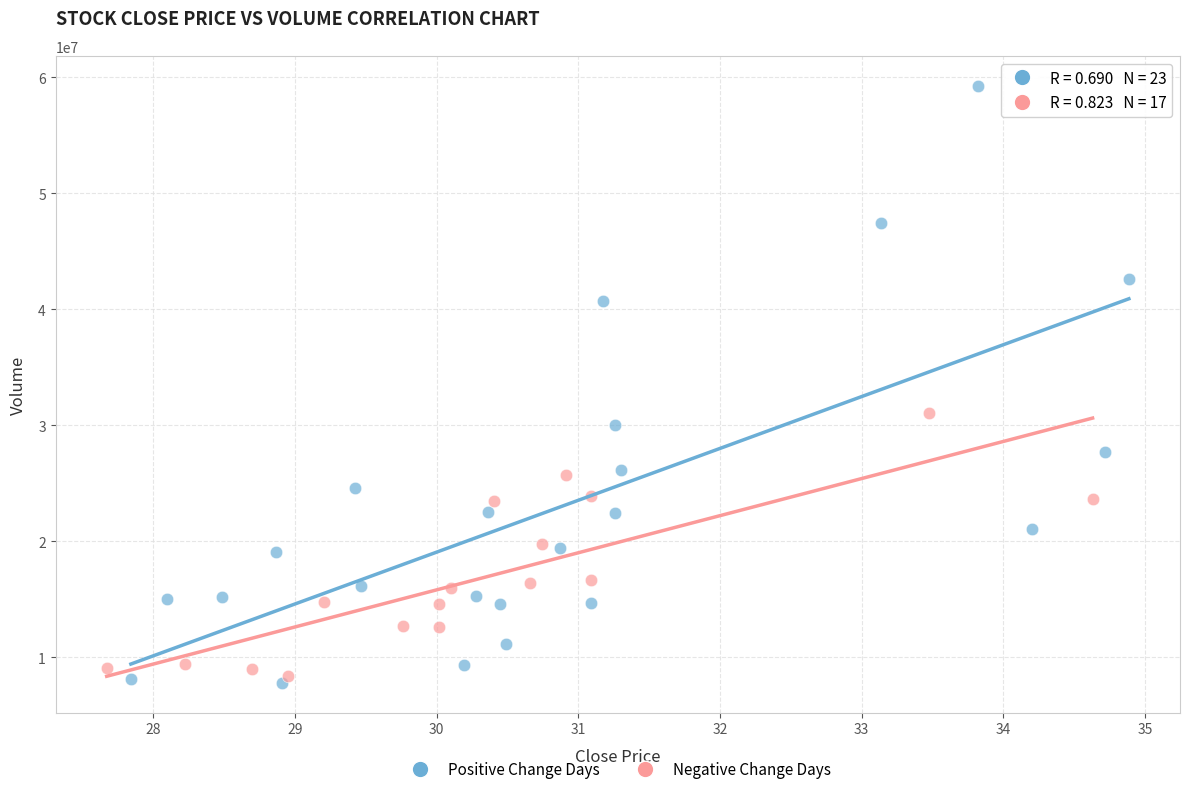

Which series reaches the maximum Y coordinate?

Positive Change Days